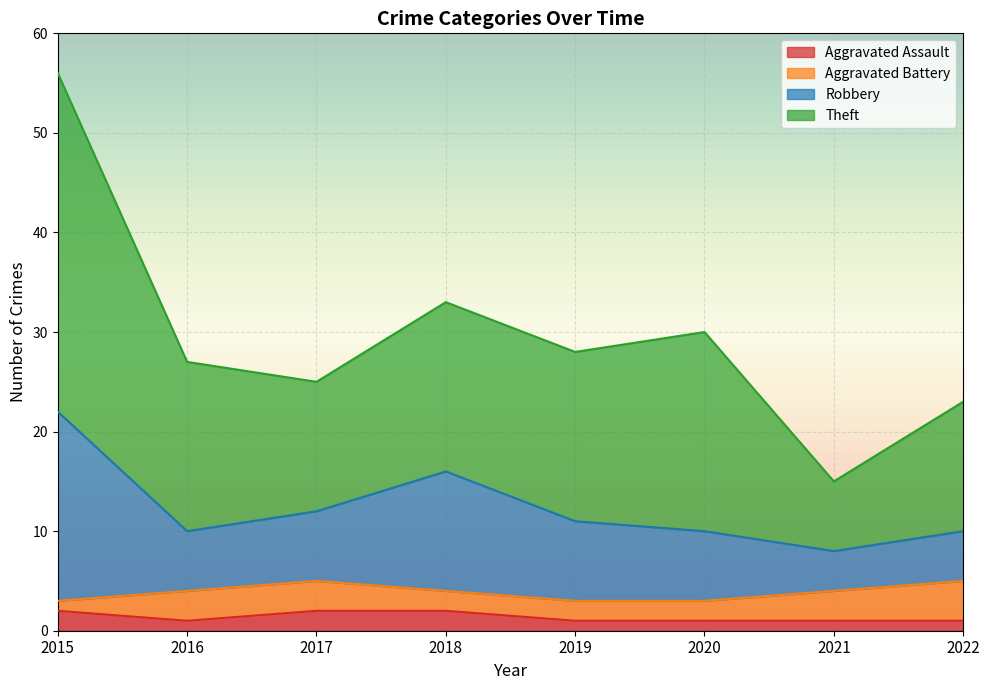

What is the difference between the Aggravated Assault values at 2015 and 2016?

1